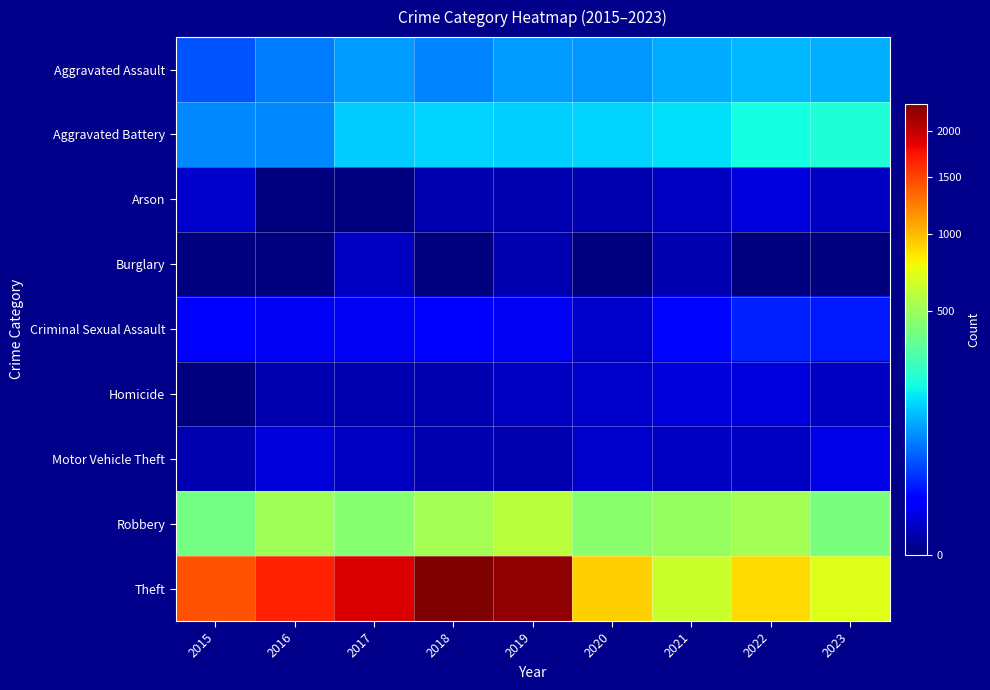

How many data points does each series have?

9